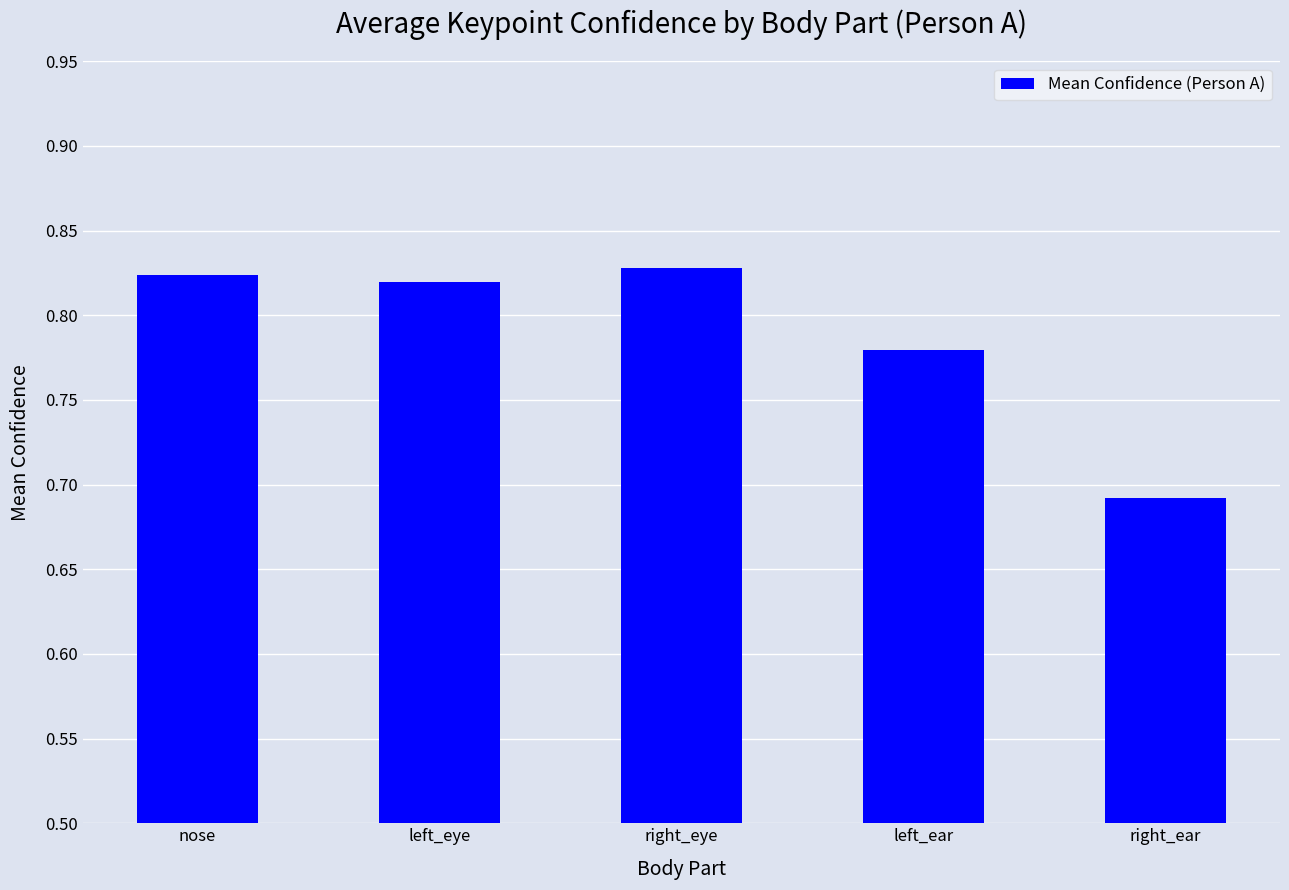

What is the sum of all values?

3.9